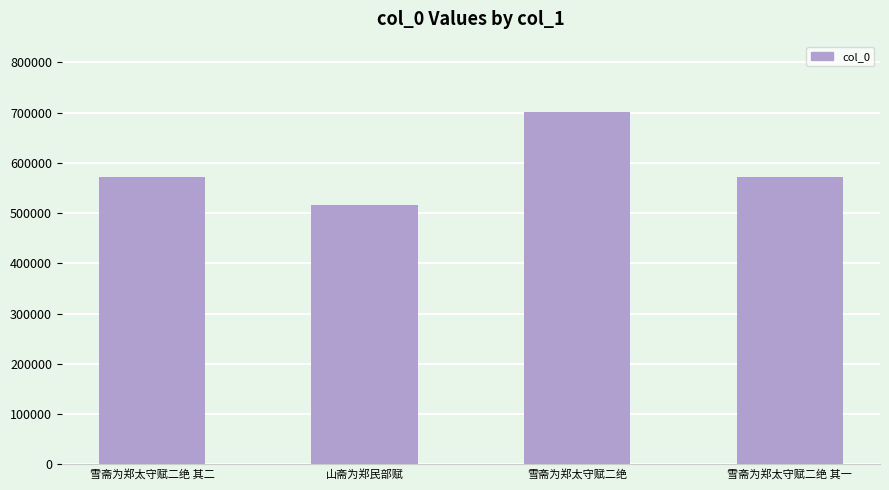

What is the difference between the maximum and minimum values?

184958